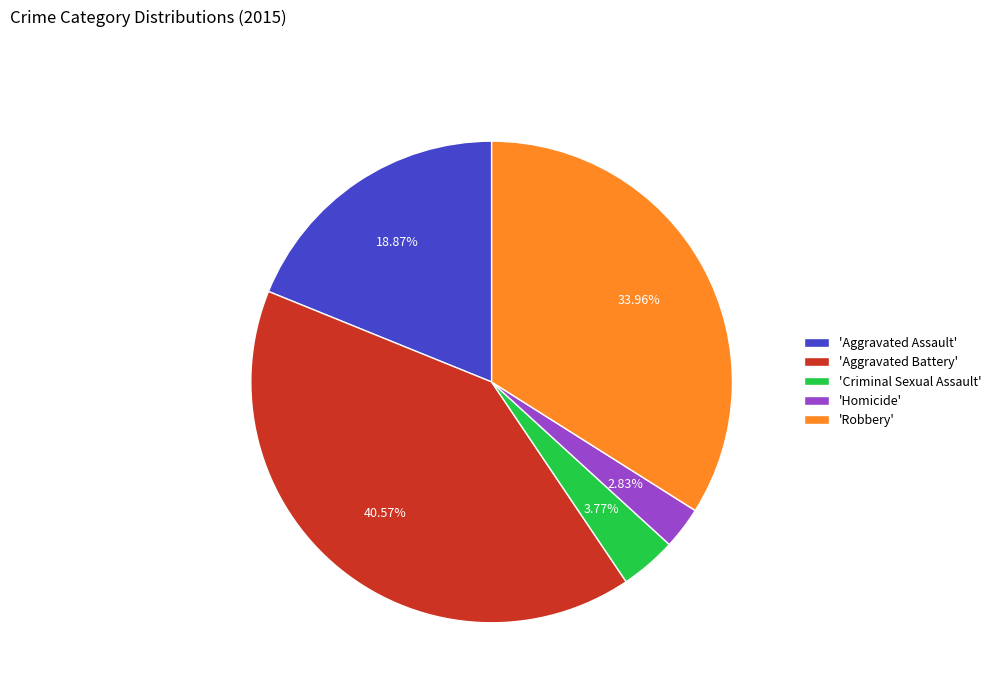

Do 'Aggravated Assault' and 'Aggravated Battery' together represent more than half of the pie?

Yes